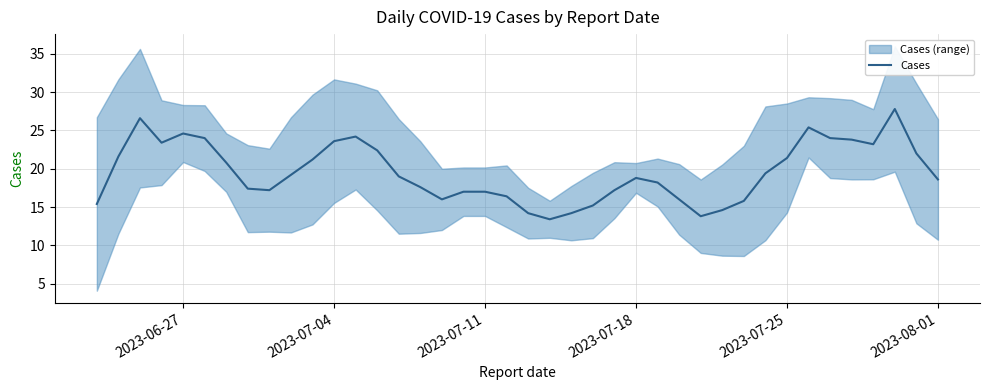

What is the value of the 12th point from the left?

23.6